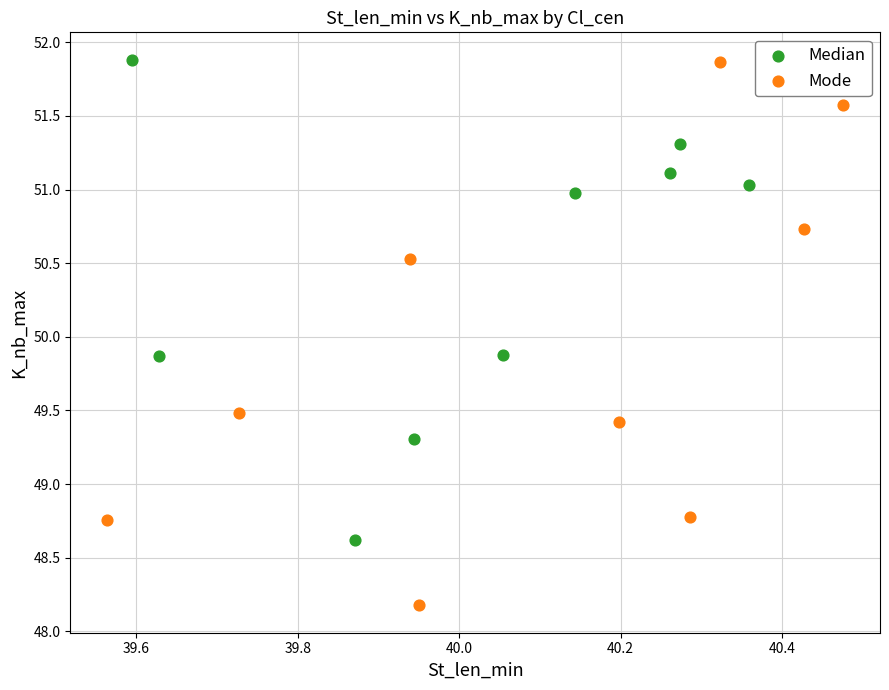

What are all the series names shown in the legend?

Median, Mode